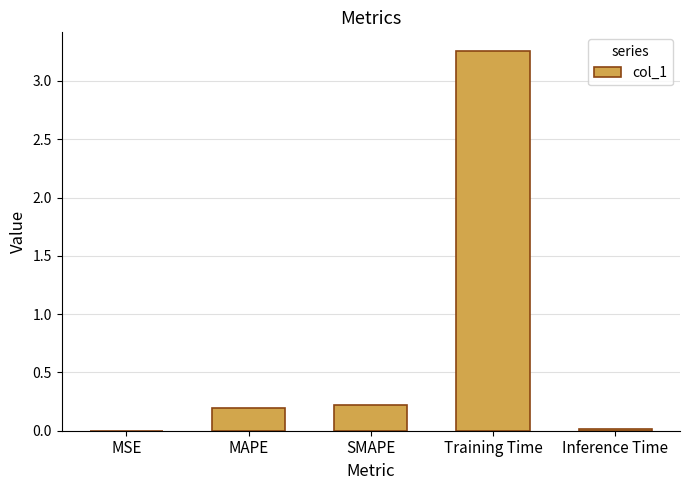

Which category has the highest value across all series?

Training Time